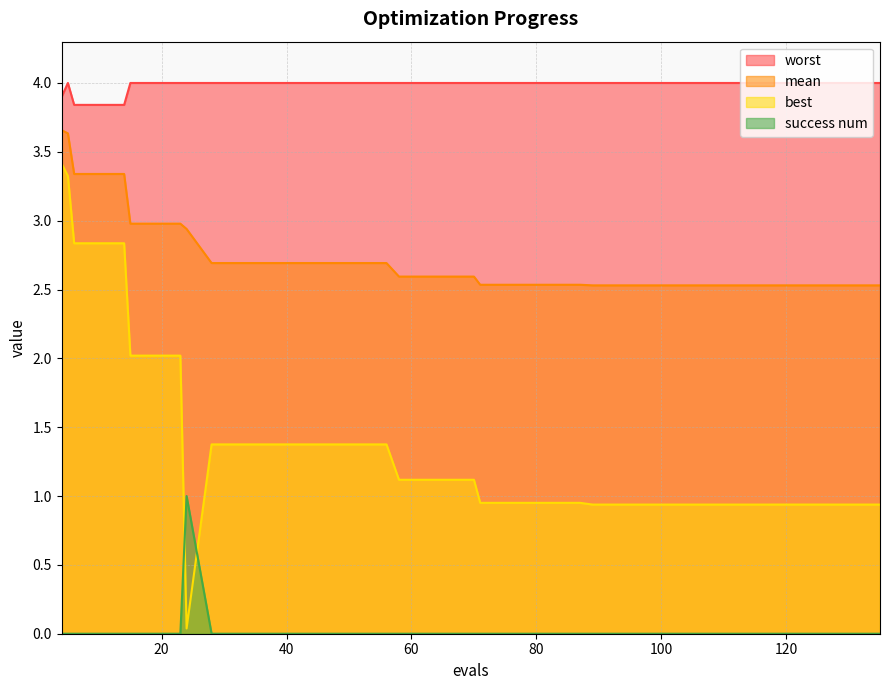

True or false: mean has a value of 5.6 at 6.

False